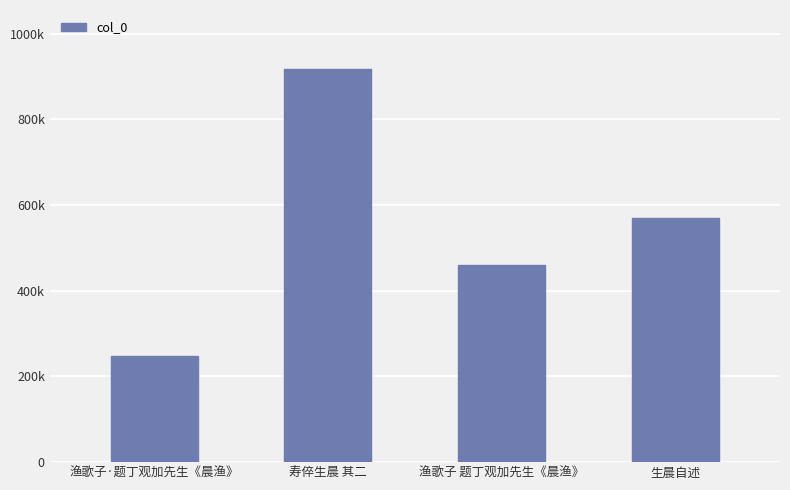

What is the label of the 4th bar from the left?

生晨自述